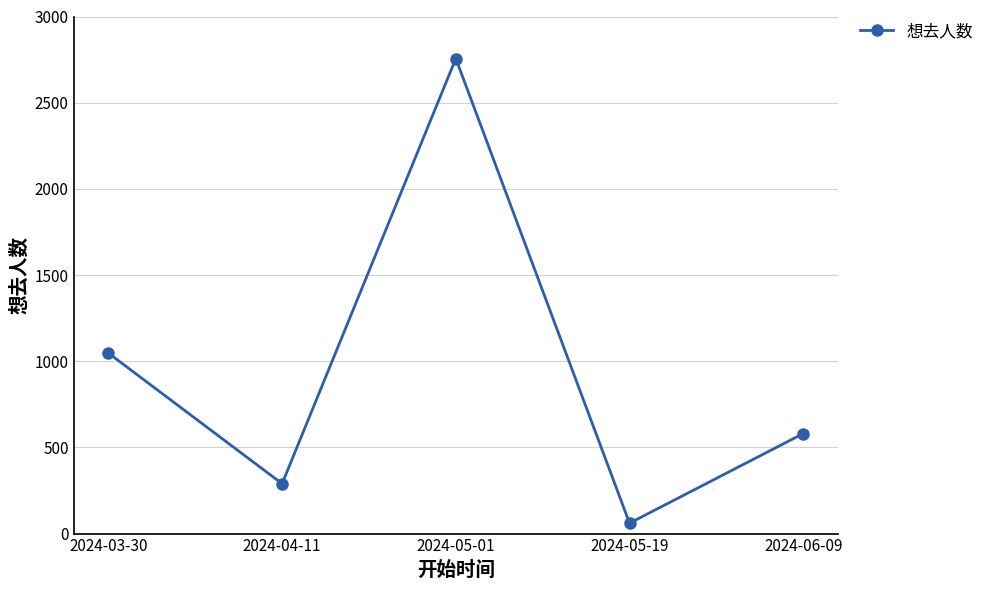

What is the greatest value displayed?

2756